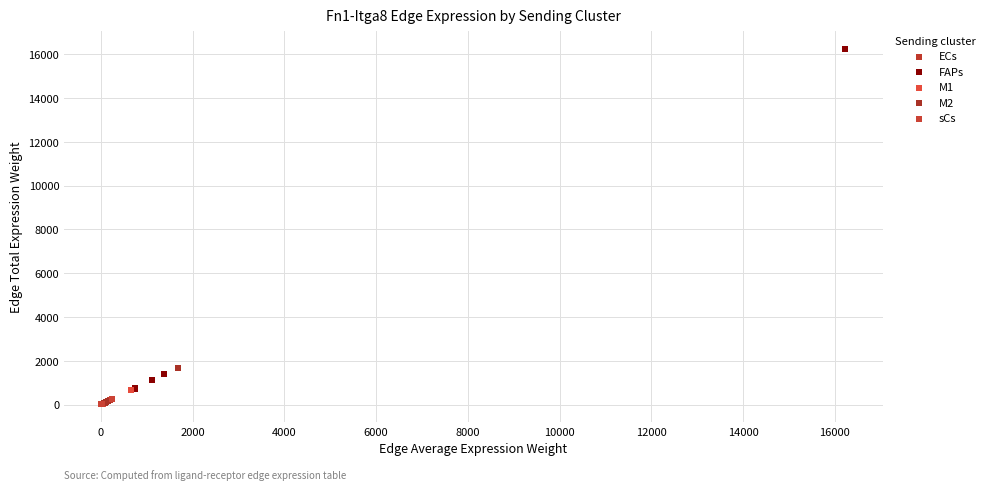

Which series contains the highest Y value?

FAPs